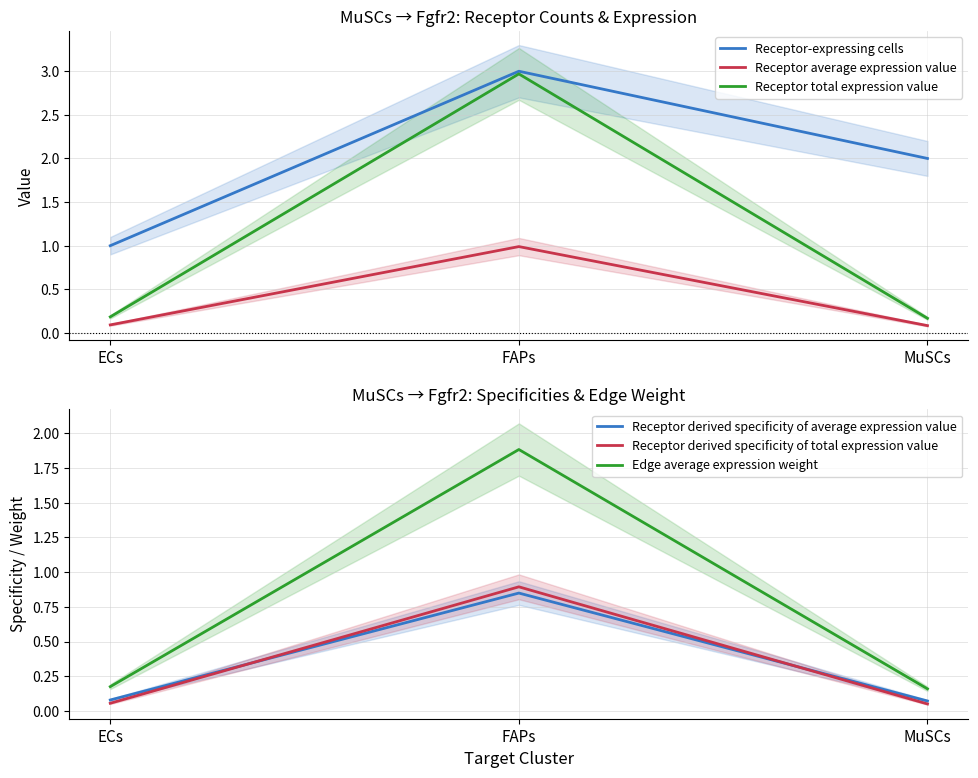

Rank the series by their maximum value, from highest to lowest.

Receptor-expressing cells, Receptor total expression value, Edge average expression weight, Receptor average expression value, Receptor derived specificity of total expression value, Receptor derived specificity of average expression value